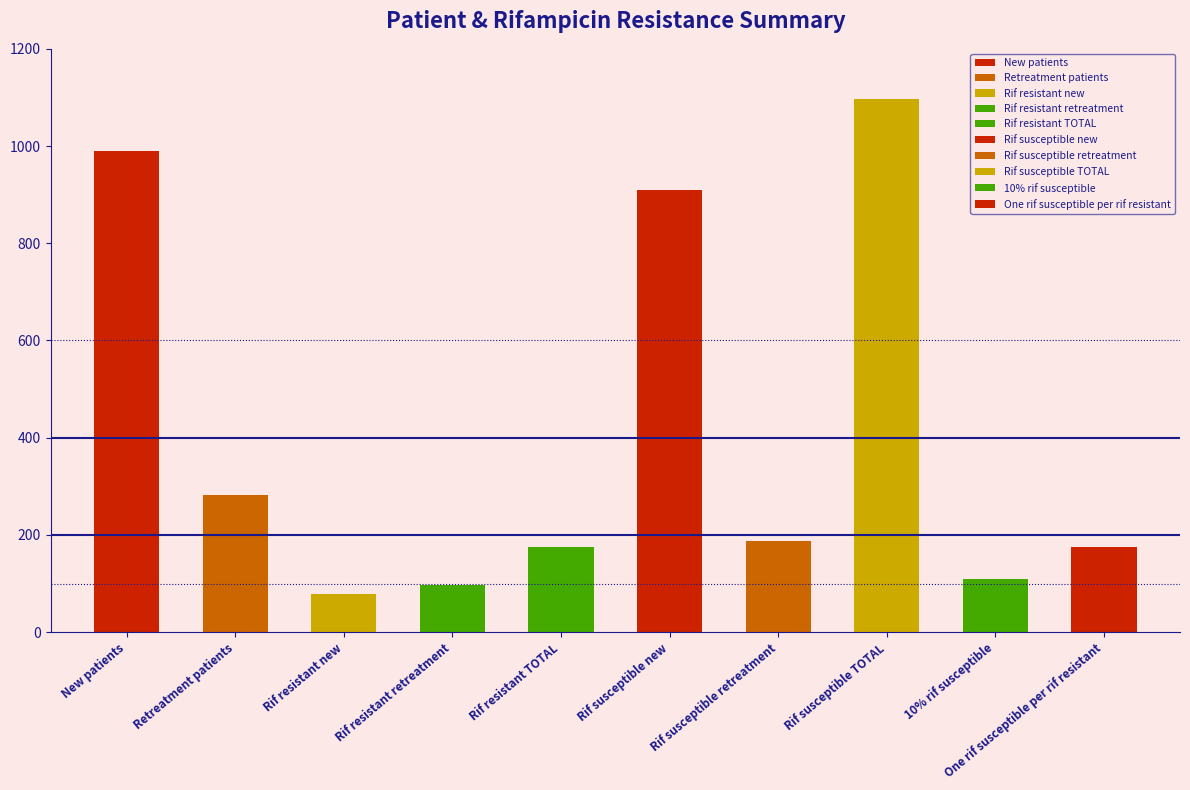

At which label is the value closest to 587?

Retreatment patients